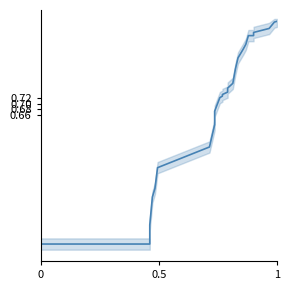

Reading left to right, list all the values displayed in this chart.

0.2	0.2	0.3	0.4	0.4	0.5	0.5	0.6	0.7	0.7	0.7	0.7	0.7	0.8	0.8	0.8	0.9	0.9	0.9	0.9	0.9	1.0	1.0	1.0	1.0